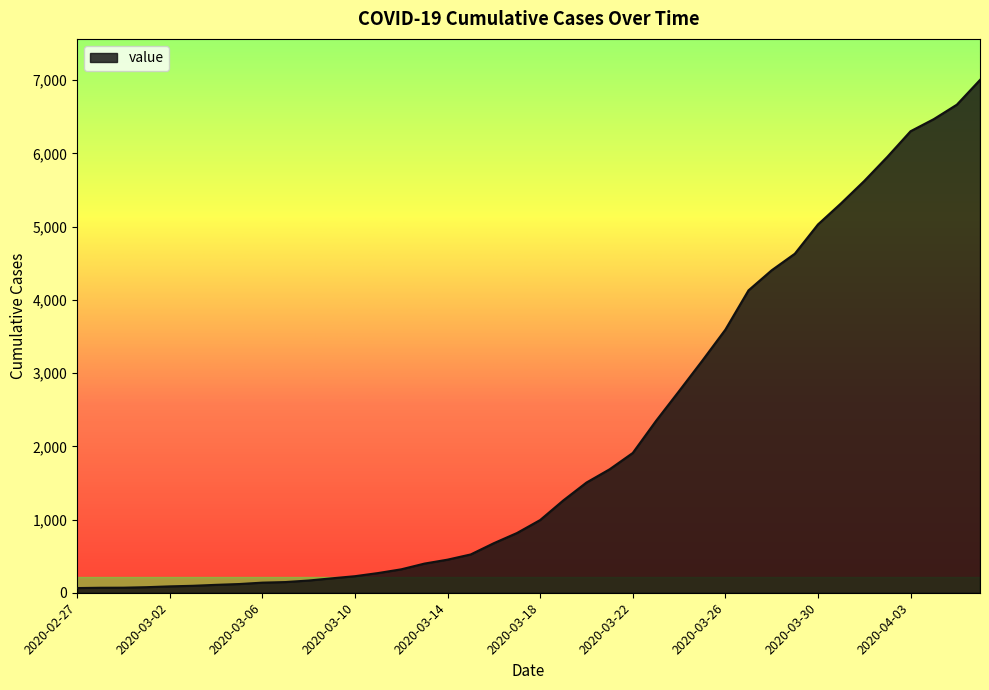

What is the greatest value displayed?

7004